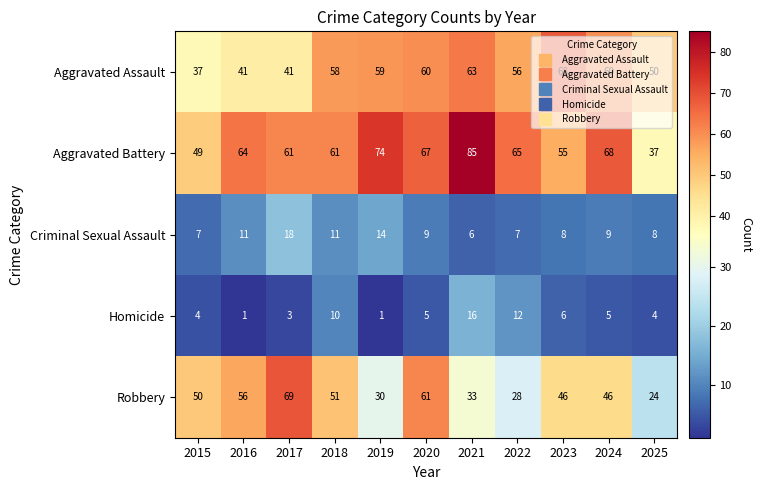

What value does the Homicide series have at 2017?

3